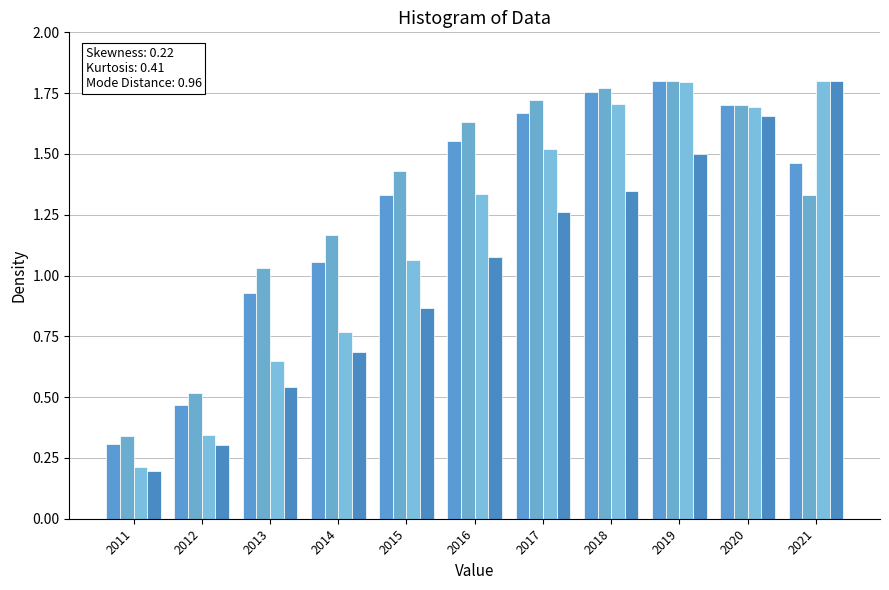

How many groups of bars are there?

11